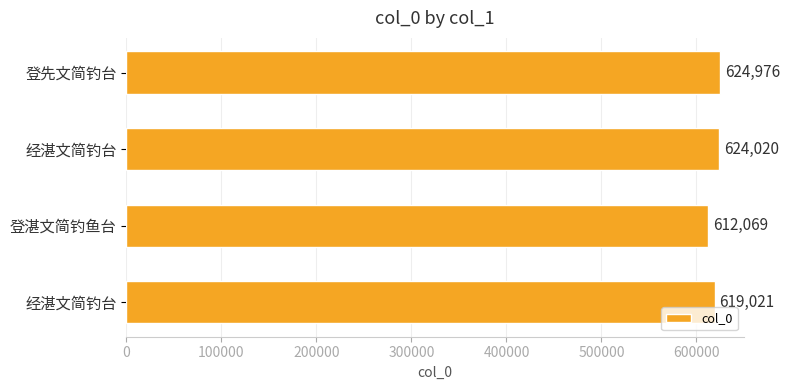

What is the difference between the second highest and second lowest values?

4999